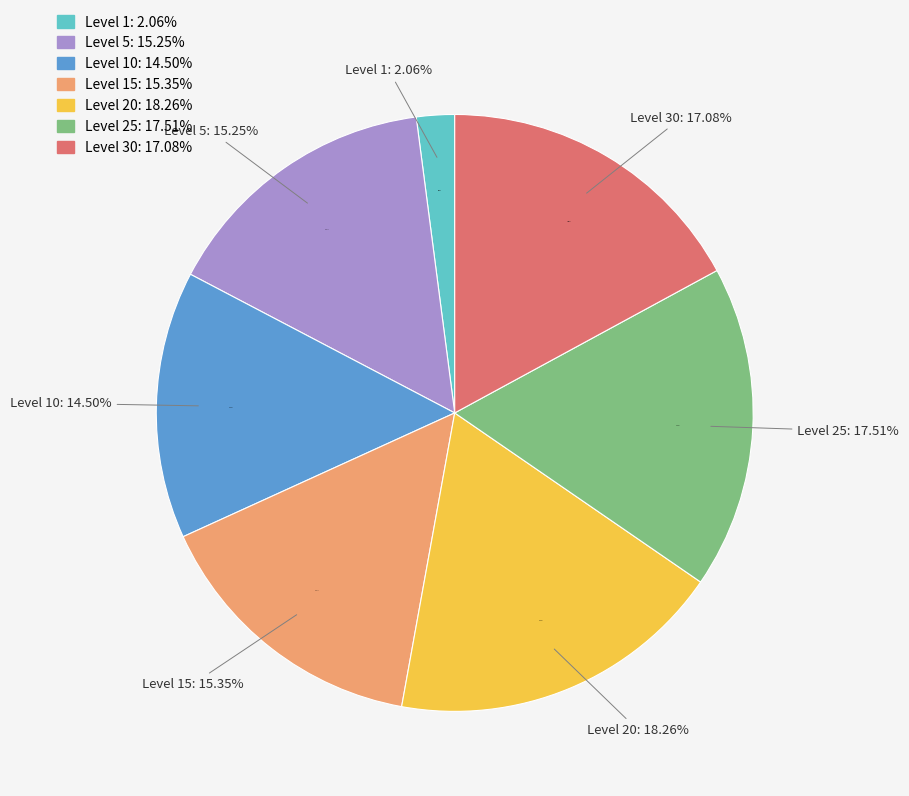

How many segments does this pie chart have?

7